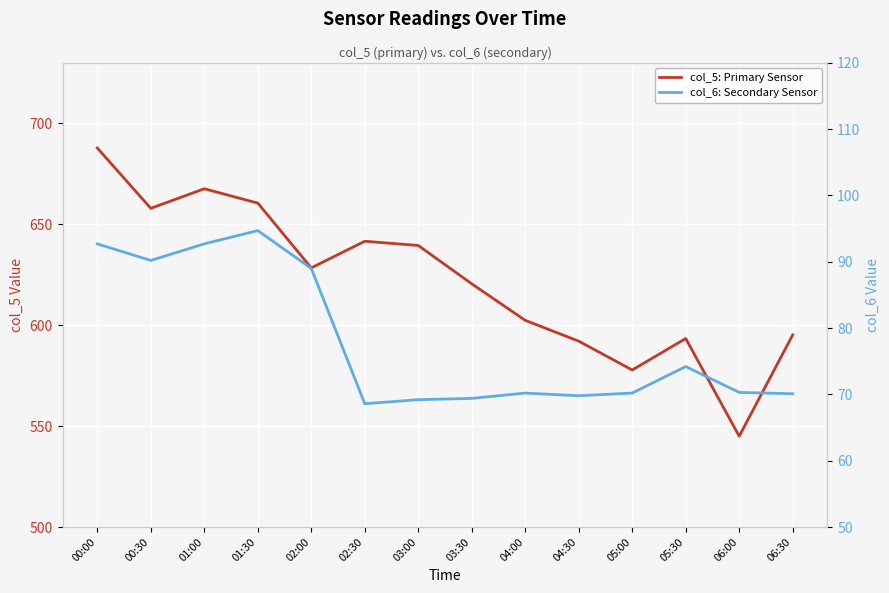

Where is col_6: Secondary Sensor nearest to the value 81?

05:30